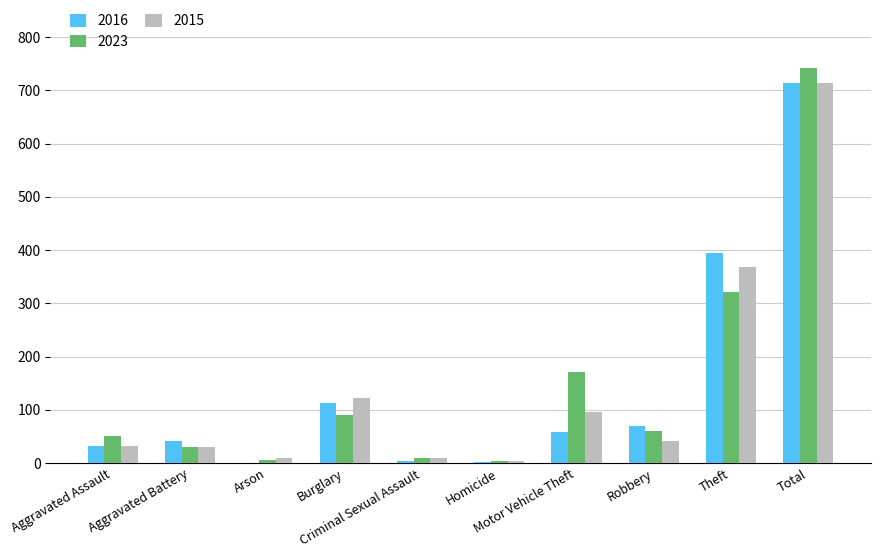

What is the sum of the 2016 values at Theft and Criminal Sexual Assault?

397